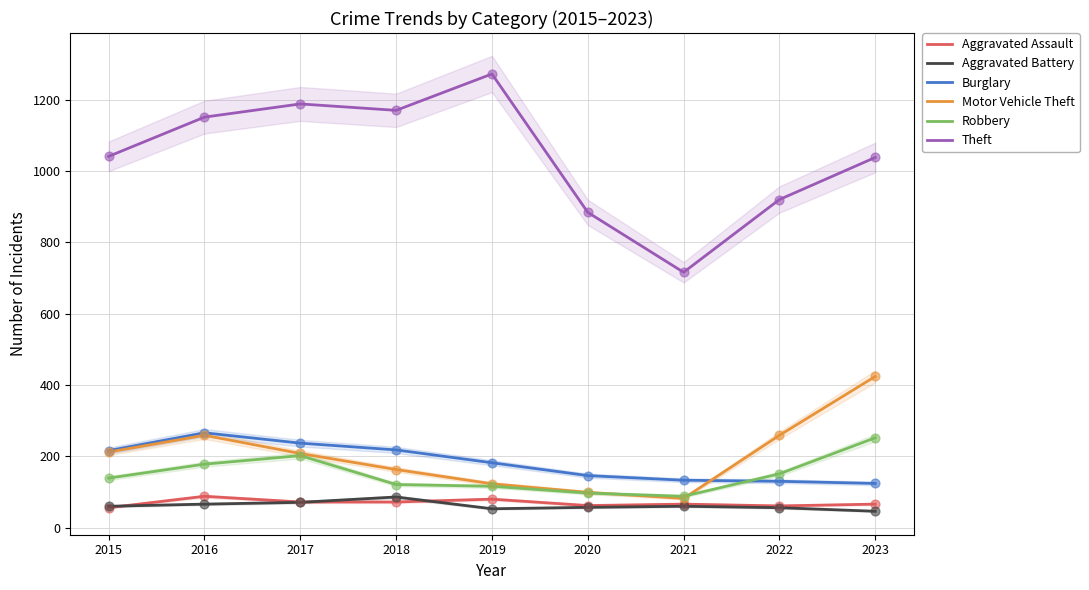

At which category is the sum across all series the highest?

2016